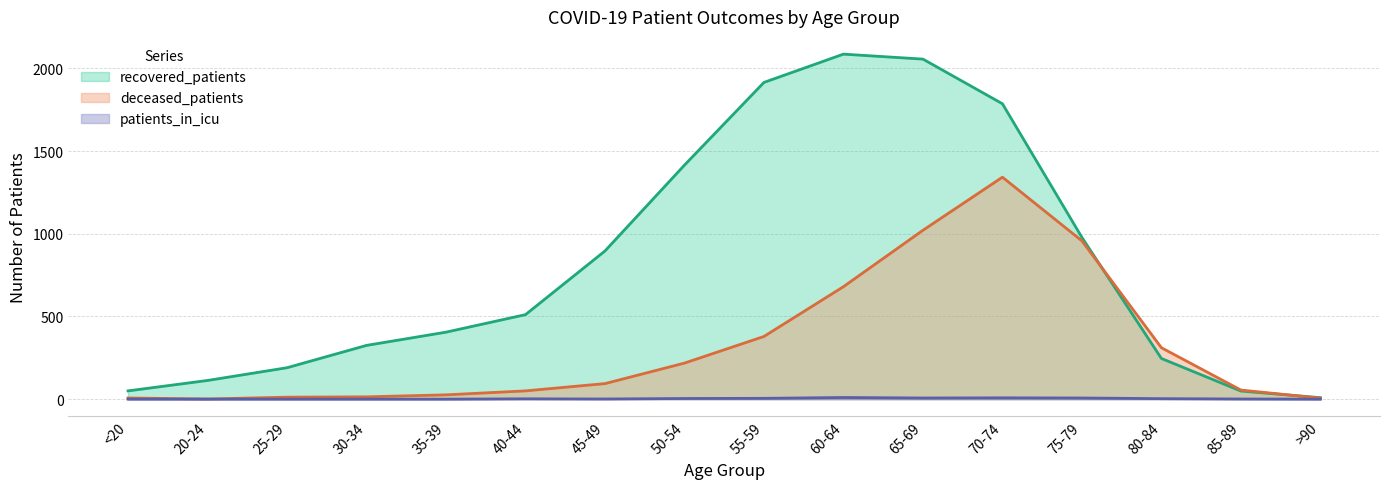

The value of recovered_patients at 30-34 is 206. True or false?

False